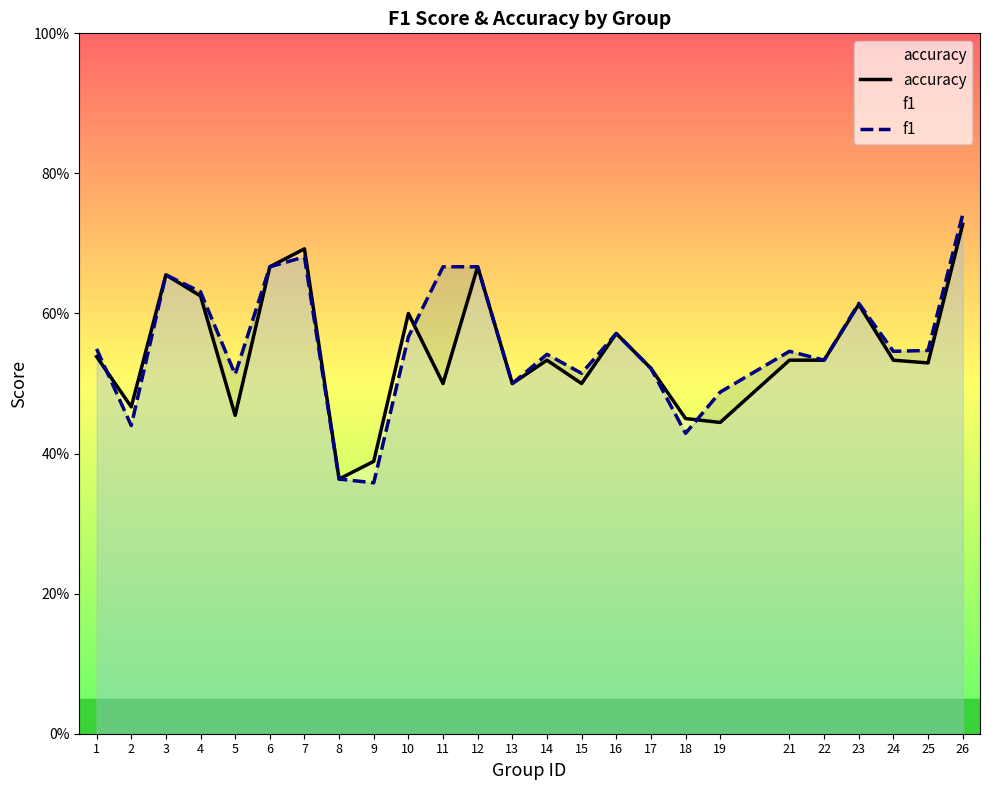

List the labels in order of f1 value, largest first.

26, 7, 6, 11, 12, 3, 4, 23, 16, 10, 1, 25, 21, 24, 14, 22, 17, 15, 5, 13, 19, 2, 18, 8, 9